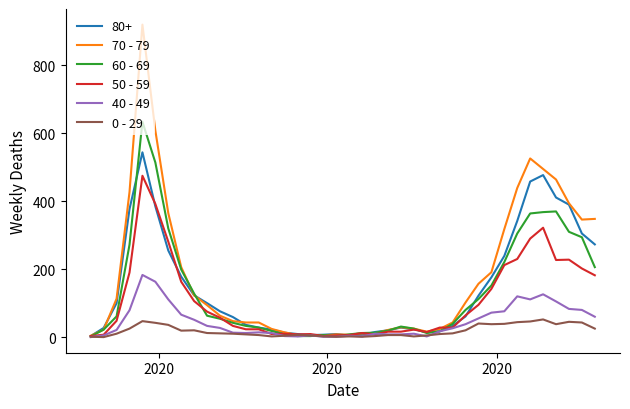

List the series in order of their peak value, highest first.

70 - 79, 60 - 69, 80+, 50 - 59, 40 - 49, 0 - 29